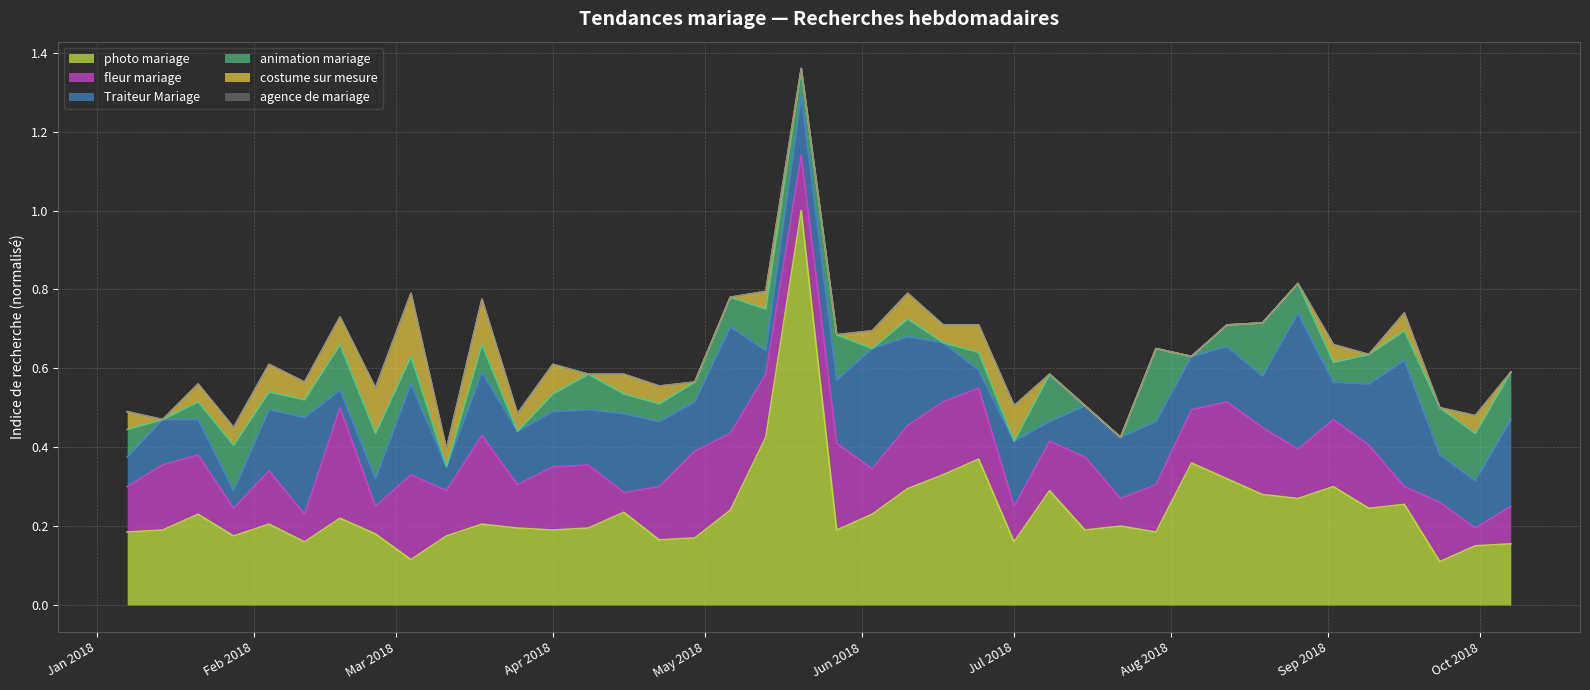

Between 2018-02-18 and 2018-06-17, which is larger?

2018-06-17